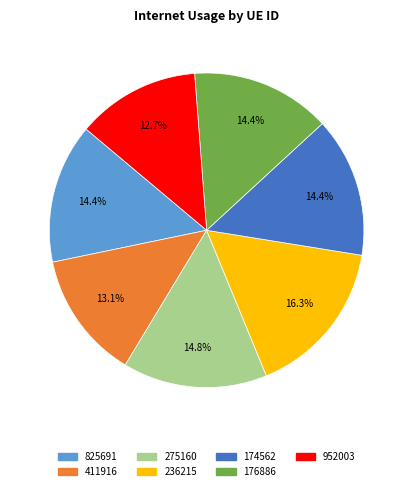

Which has a higher value, 236215 or 411916?

236215